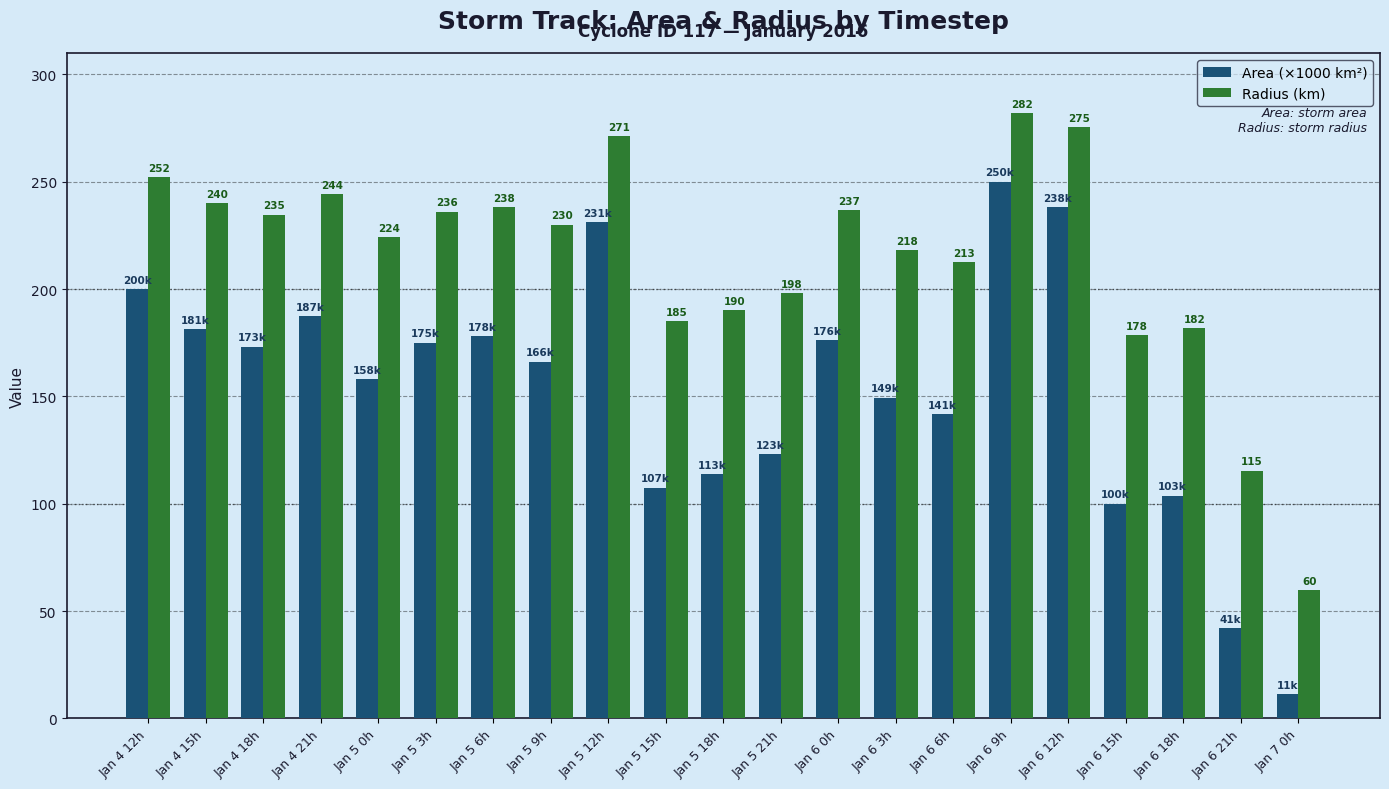

The Area (×1000 km²) series shows 253.6 at Jan 5 3h. True or false?

False